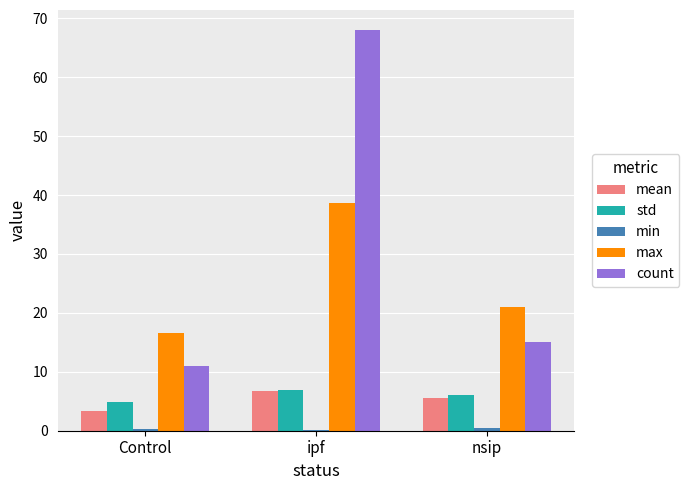

What is the sum of all mean values?

15.6